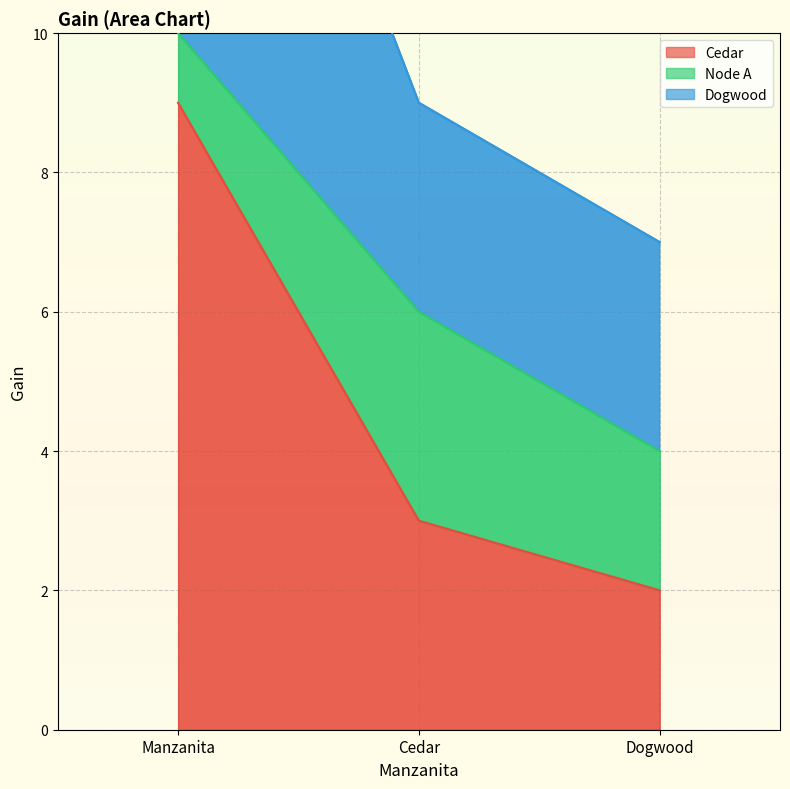

Which category has the highest value in the Cedar series?

Manzanita